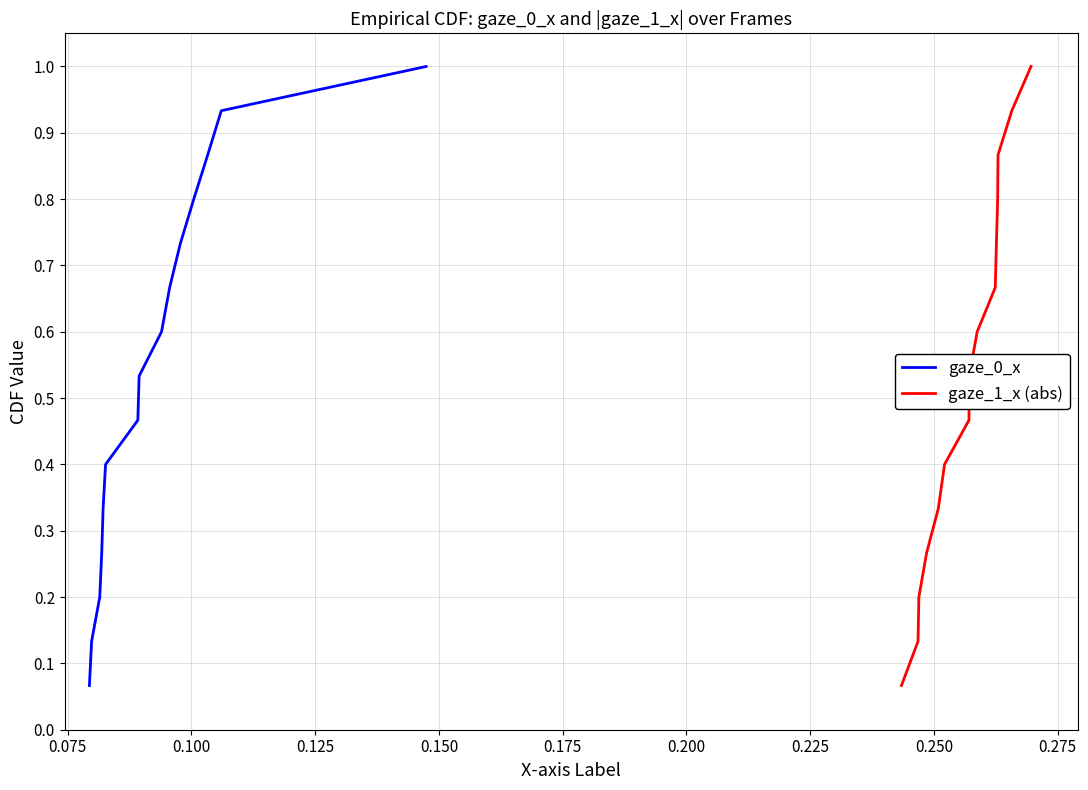

True or false: gaze_1_x (abs) and gaze_0_x cross at least once.

False